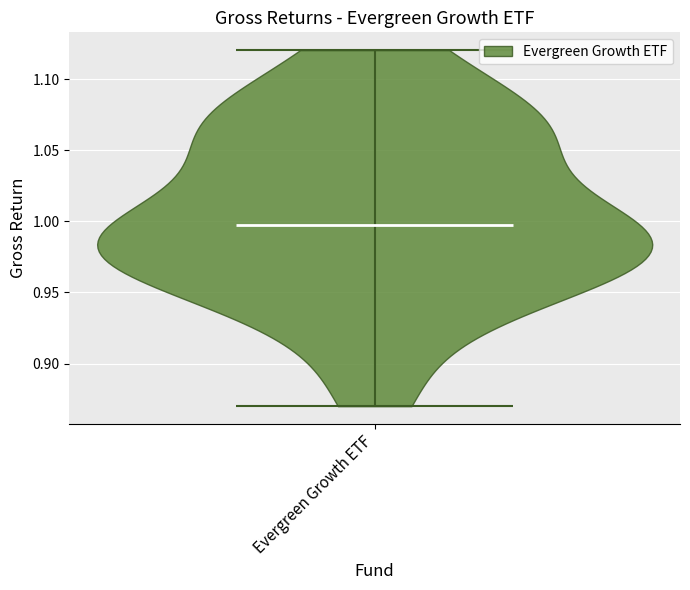

Read this violin plot against the y-axis: where its median line is, and the lowest and highest points the violin reaches. The values are not printed on the chart, so give them approximately, as read against the axis.

median line 0.995, lowest point 0.870, highest point 1.120